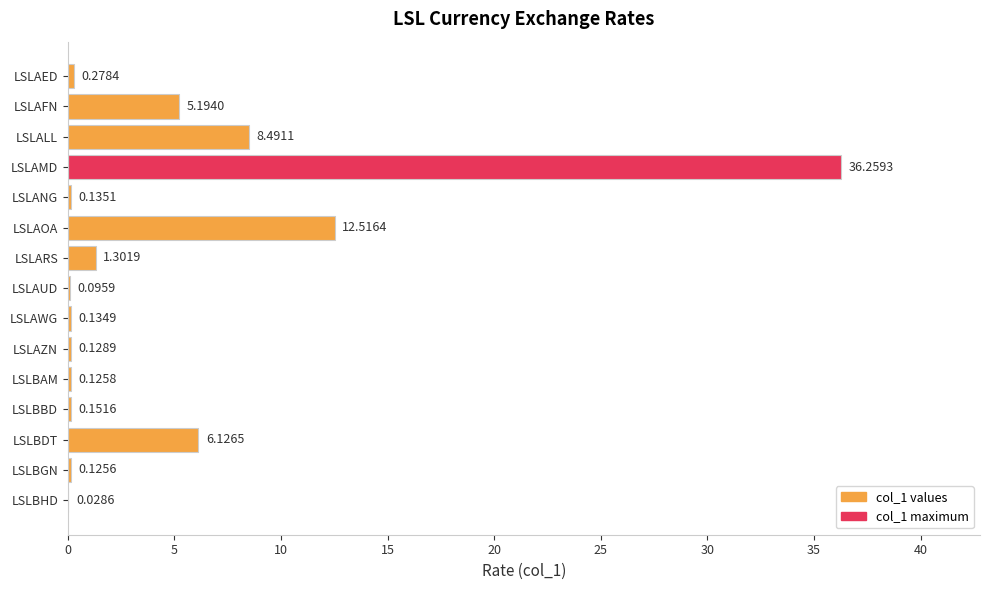

At which category does the chart reach its peak across all series?

LSLAMD